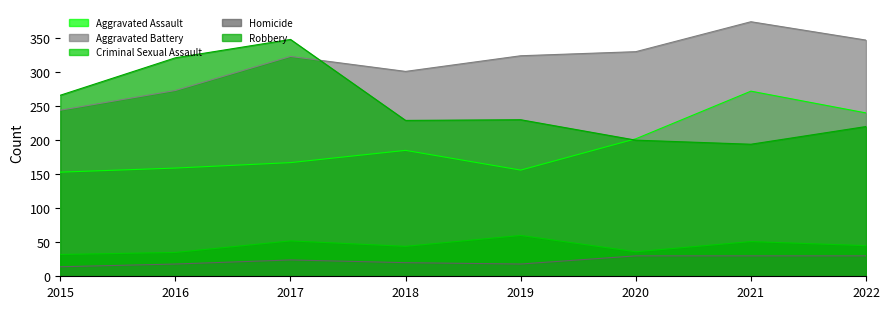

How many interior local valleys does the Aggravated Assault series have?

1